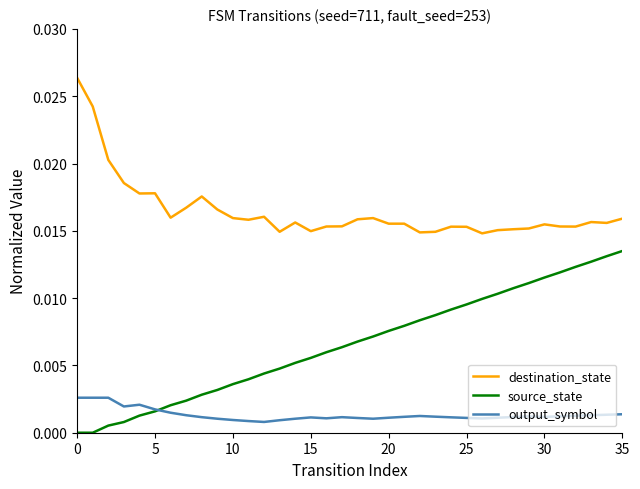

Which series has the largest total across all categories?

destination_state